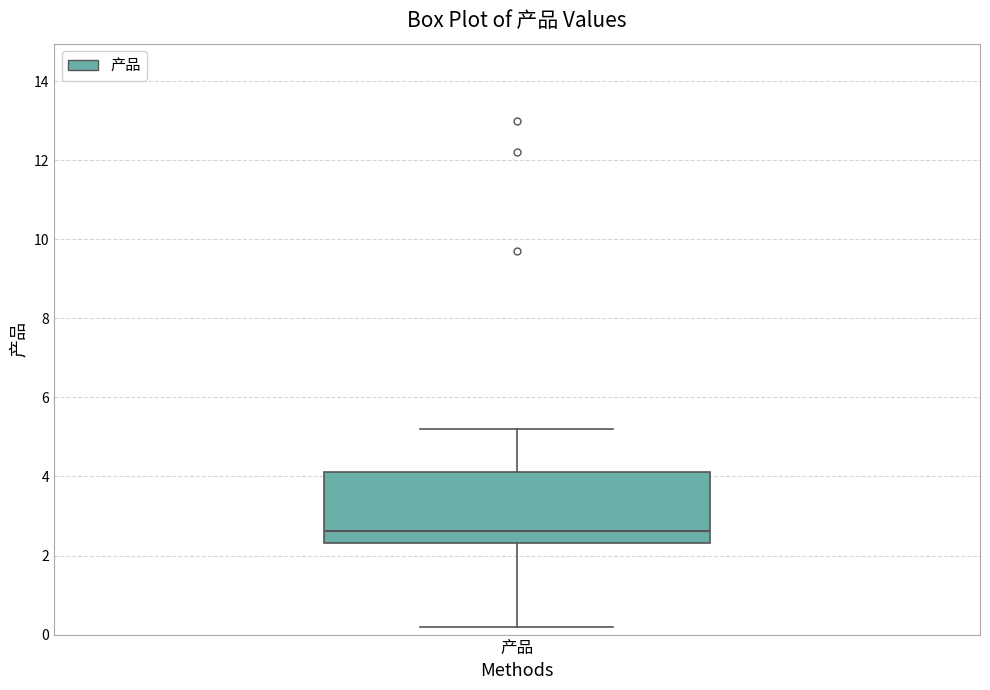

Read this box plot against the y-axis: the position of the median line, the range covered by the box, and the ends of both whiskers. The values are not printed on the chart, so give them approximately, as read against the axis.

median 2.6, box 2.4 to 4.2, whiskers 0.2 to 5.2